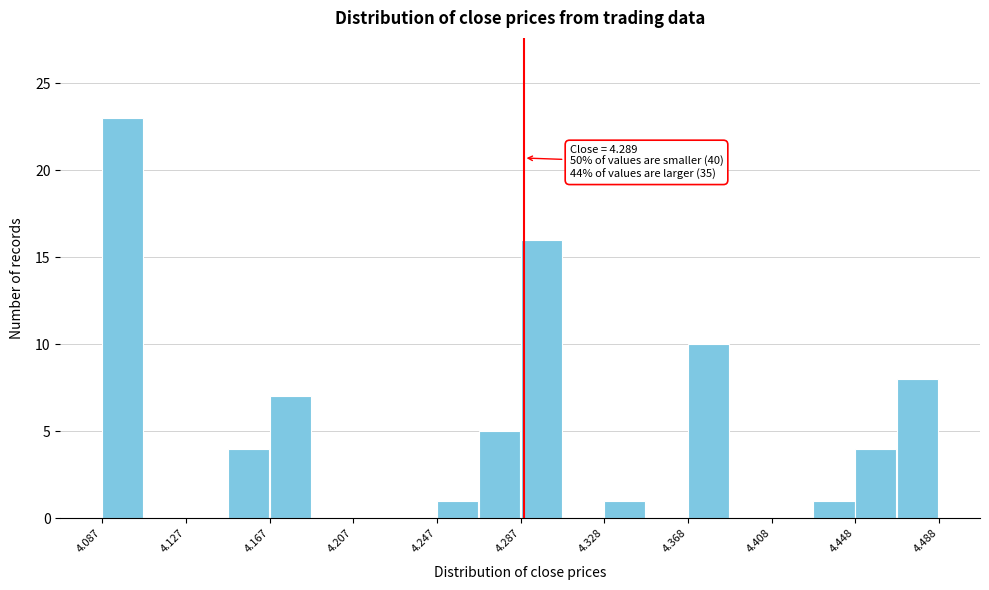

Over which range of the x-axis is the bar tallest?

4.085 to 4.105